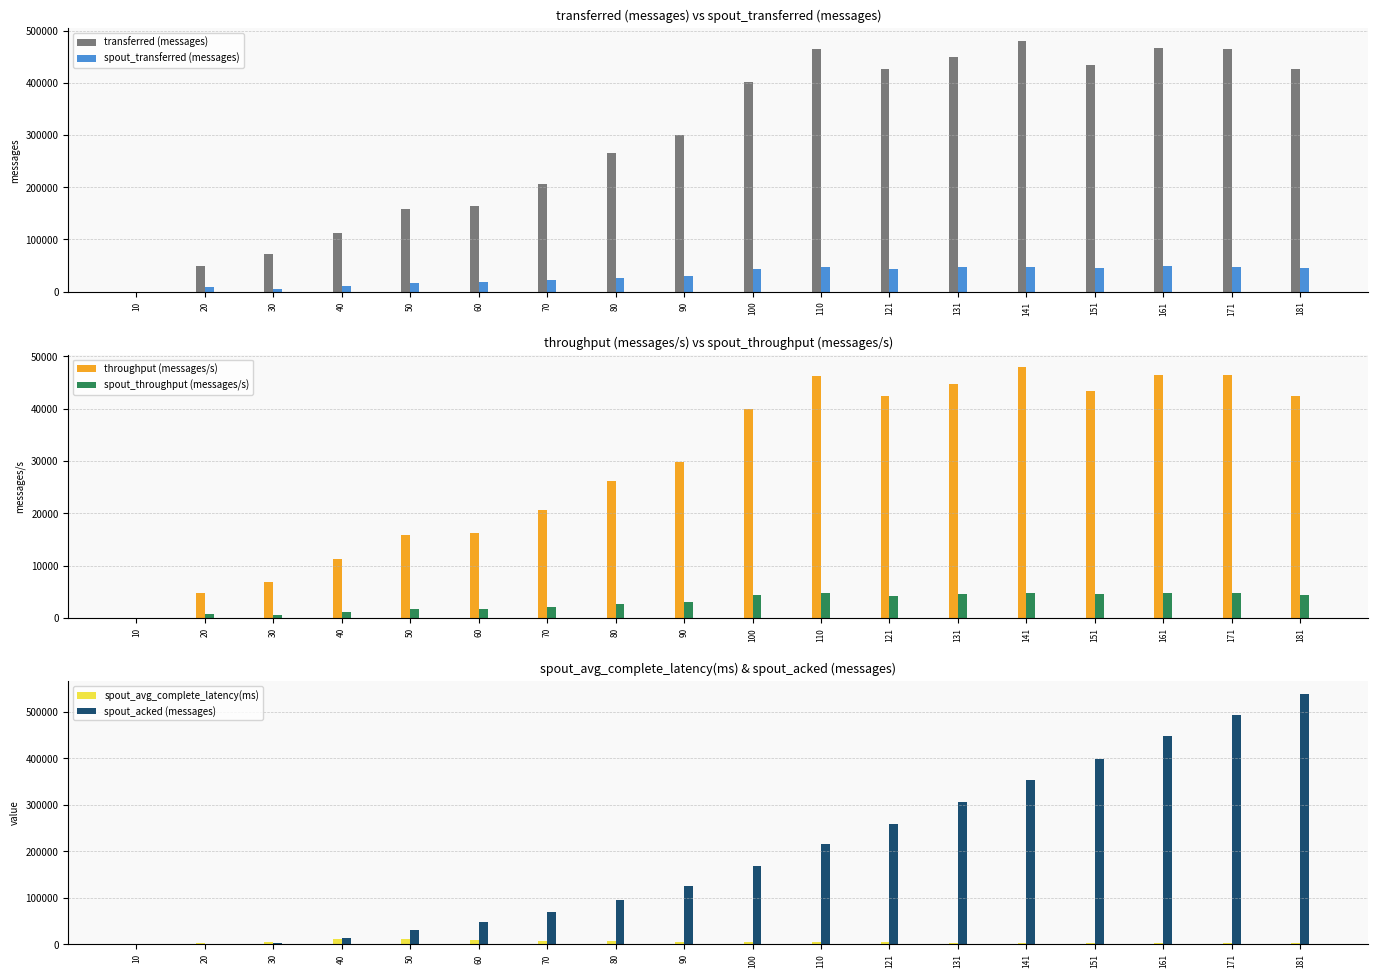

How many bars are there in total?

108